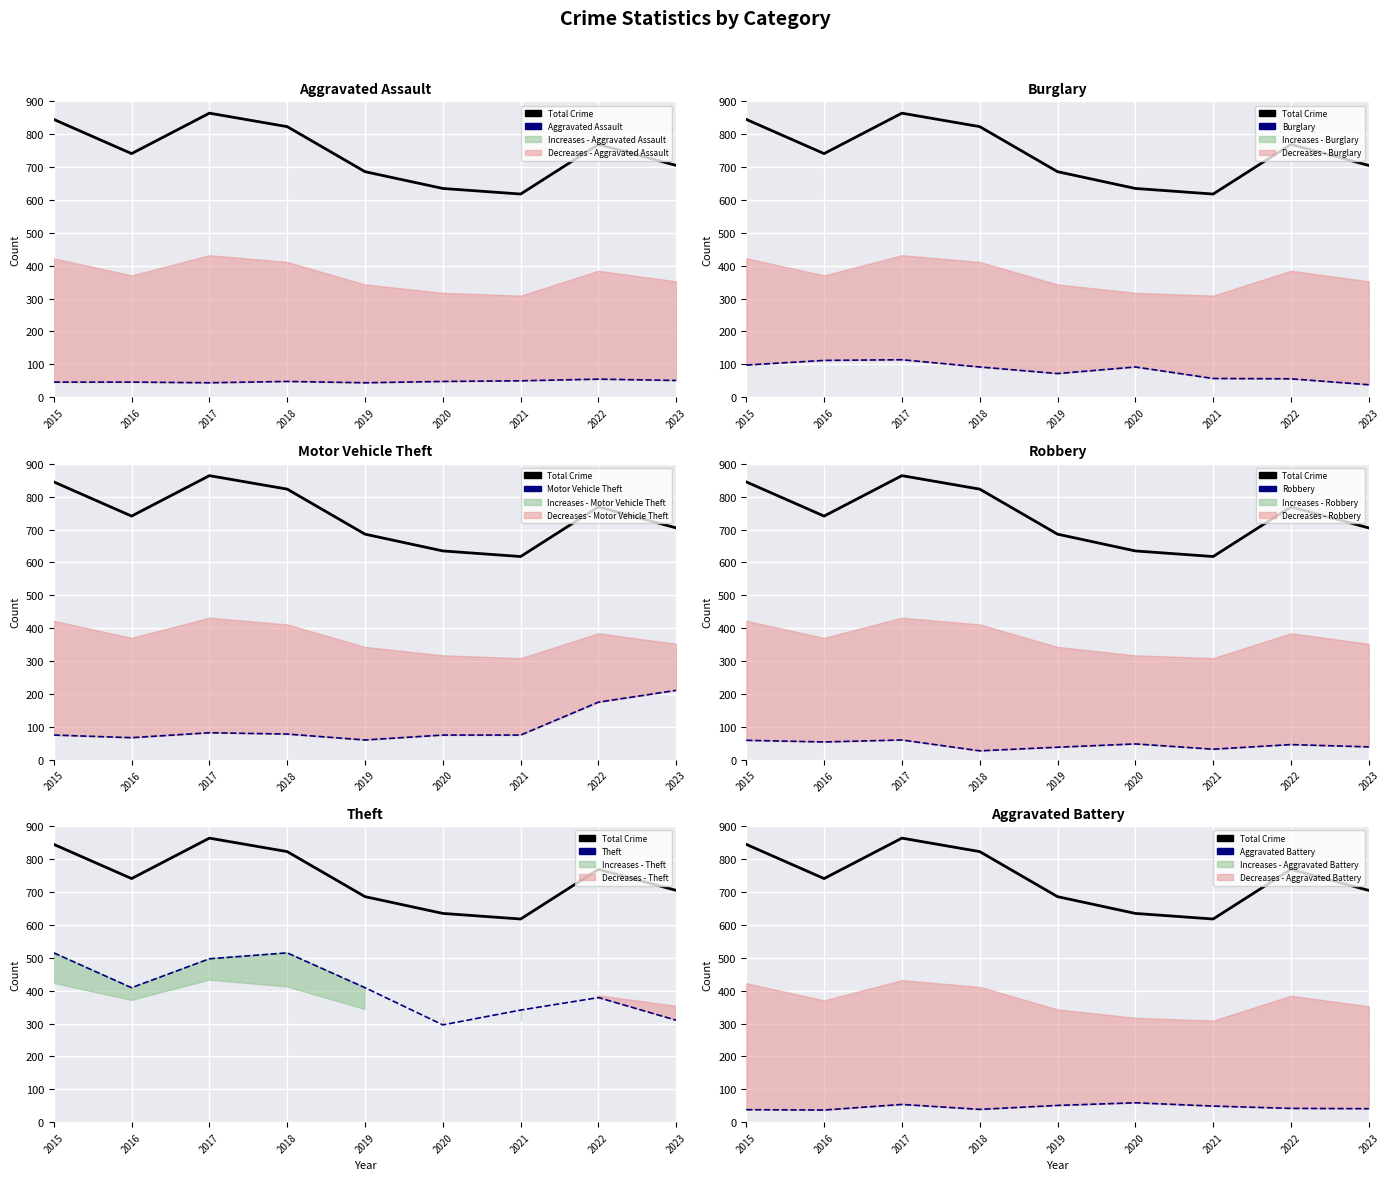

True or false: Theft and Aggravated Assault cross at least once.

False